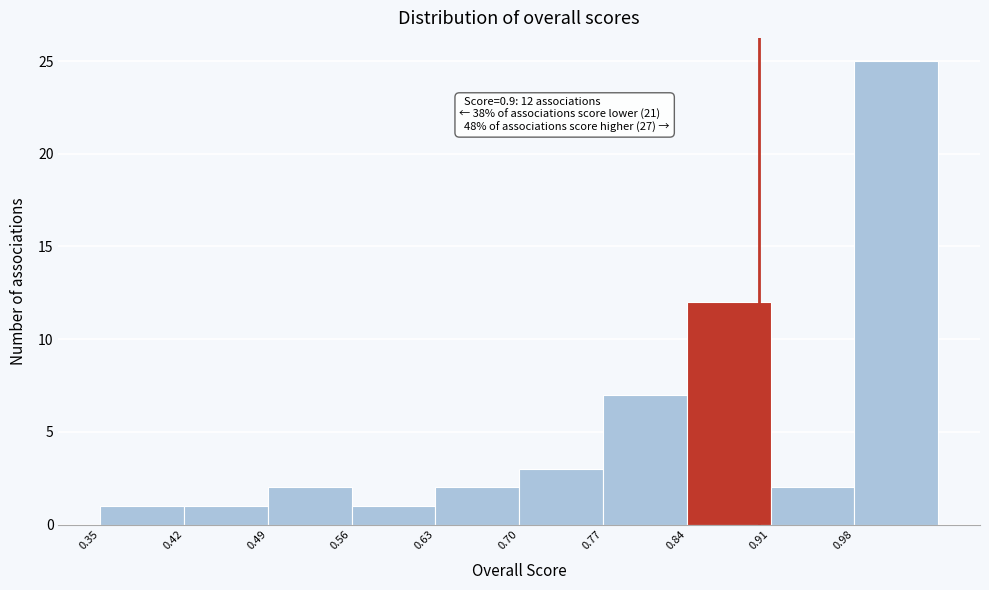

Over which range of the x-axis is the bar tallest?

0.98 to 1.05